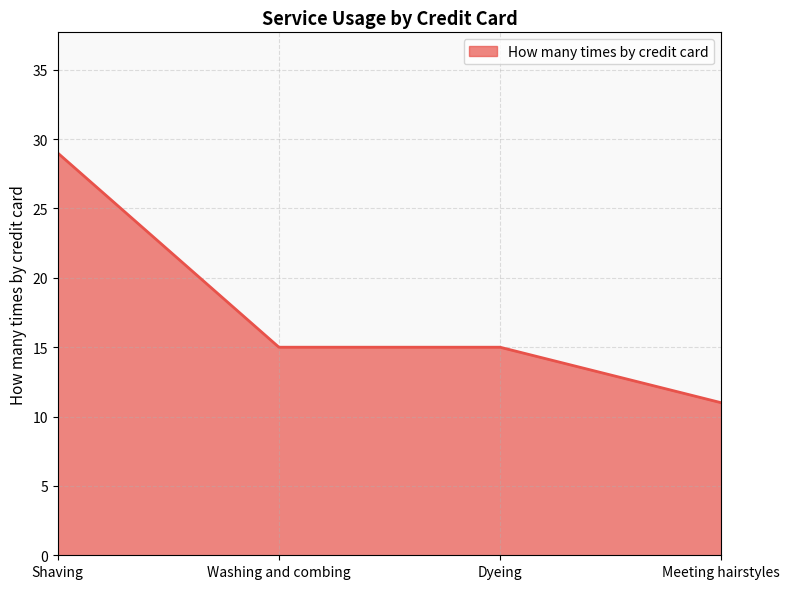

Count the values in the range 15 to 29.

3